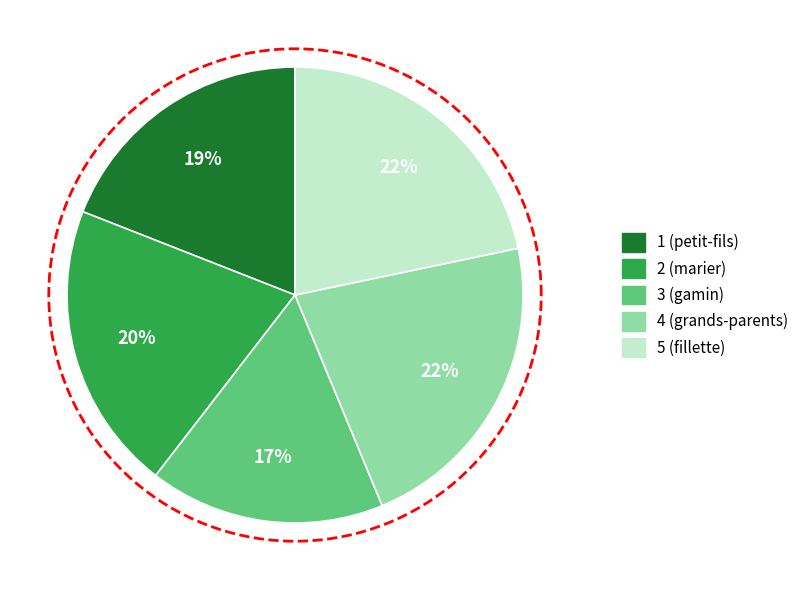

Does 1 represent more than half of the total?

No